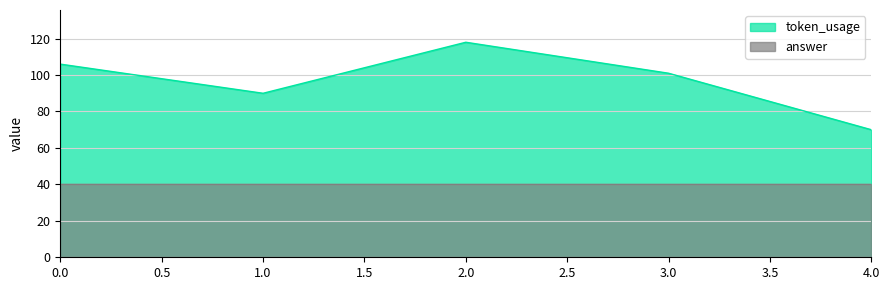

Reading right to left, list all the values displayed in this chart.

70	101	118	90	106